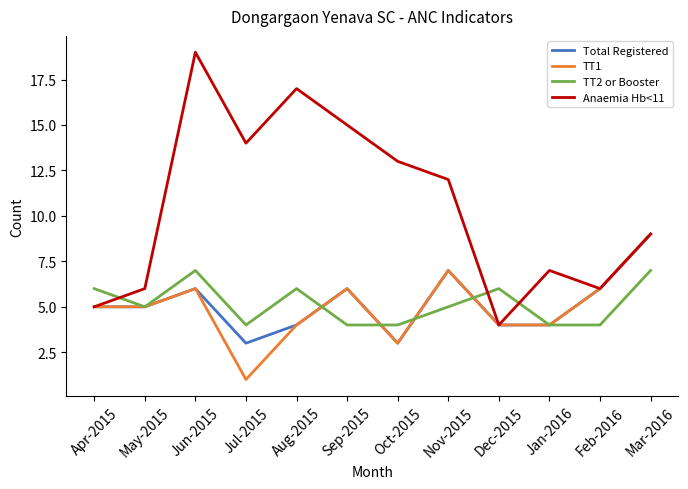

Which label corresponds to the smallest value in the chart?

Jul-2015